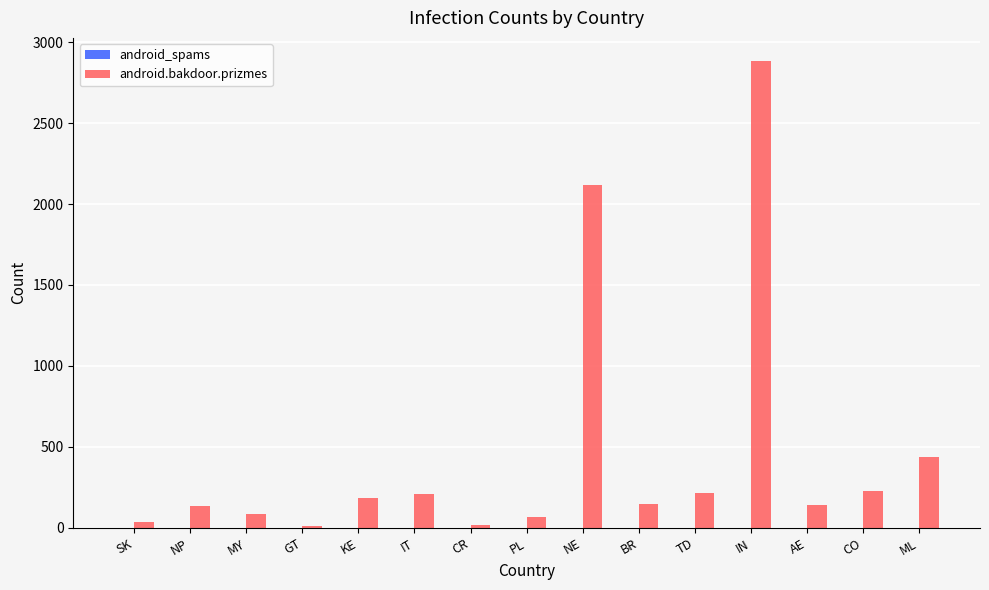

At which category is the sum across all series the highest?

IN